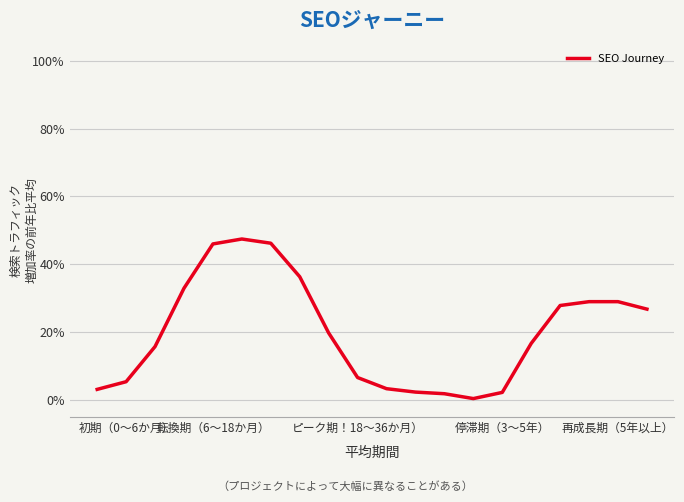

What is the difference between the maximum and minimum values?

47.0